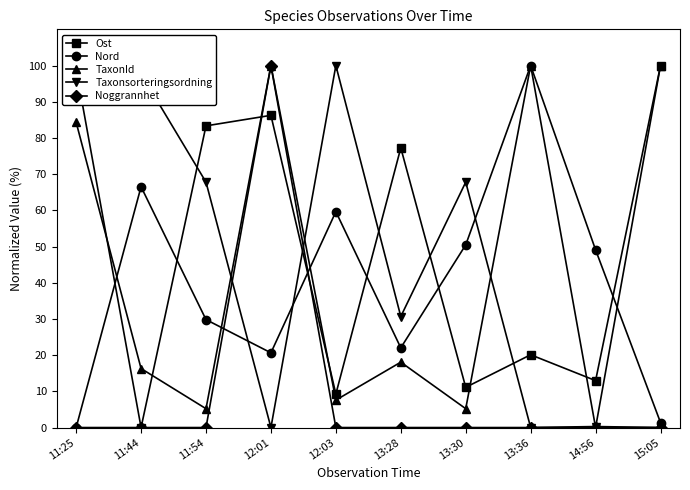

True or false: Noggrannhet and Taxonsorteringsordning cross at least once.

True